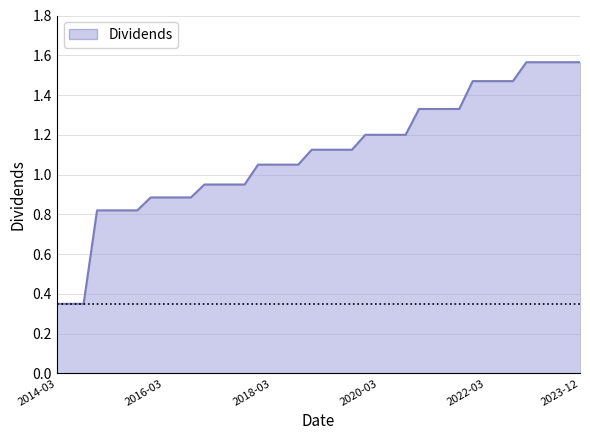

What is the difference between the maximum and minimum values?

1.2